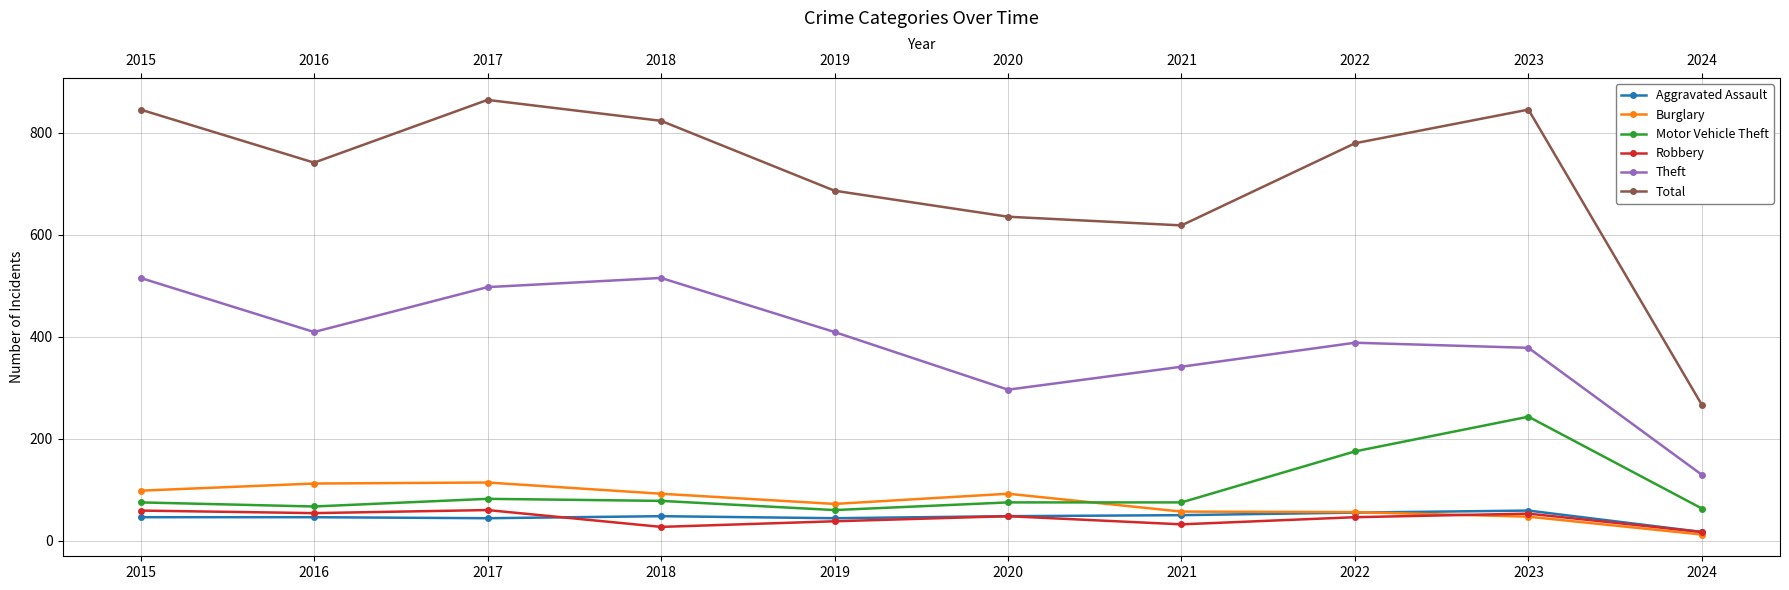

What is the value of the Total point at the 6th from the left?

635